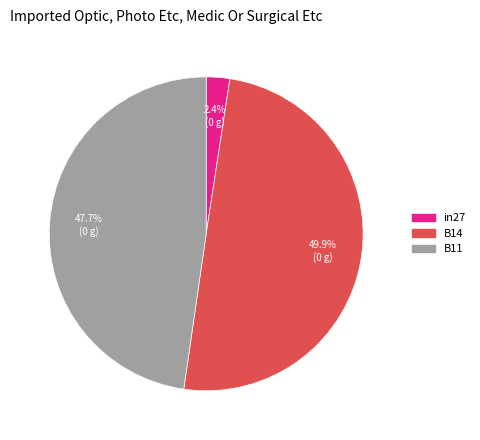

How many segments does this pie chart have?

3